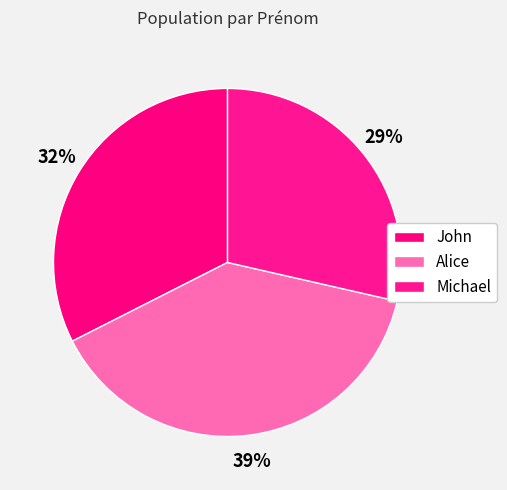

What percentage do John and Michael together represent?

61.0%